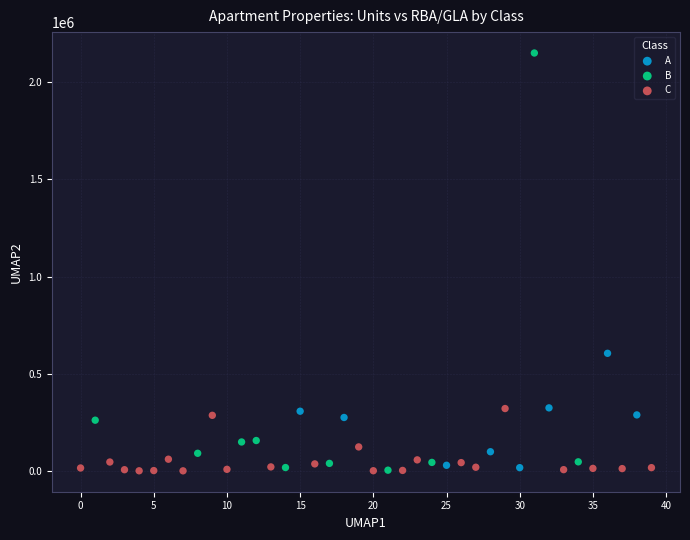

Which series has the largest Y range (max minus min)?

B